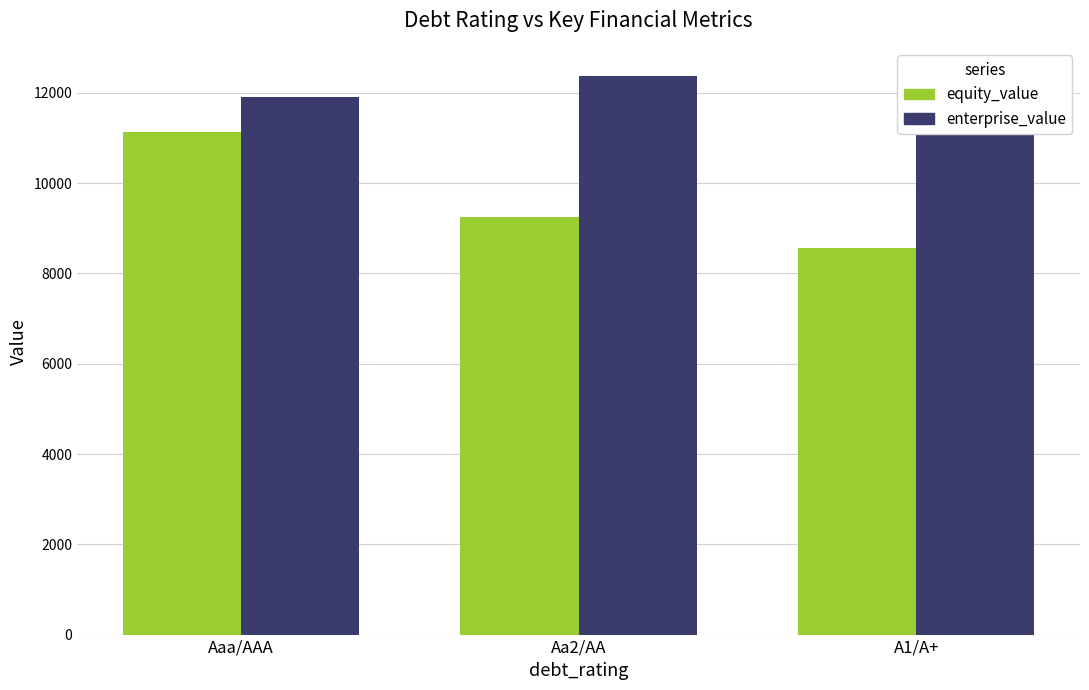

What is the highest value of the equity_value series?

11128.6